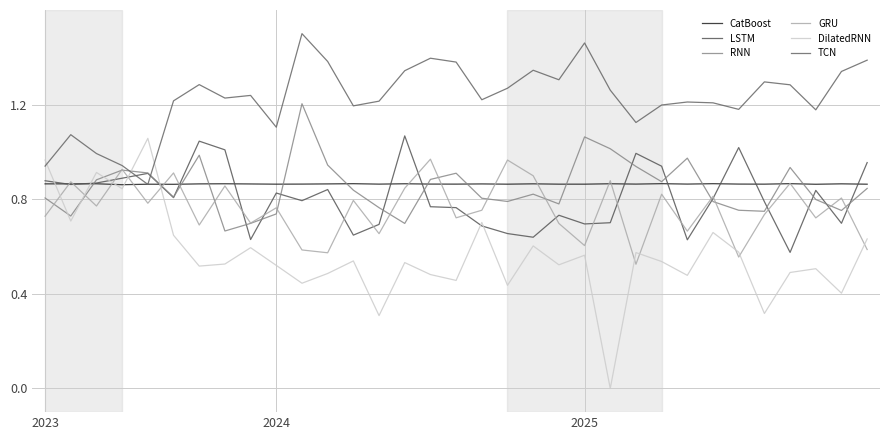

At how many categories does at least one series exceed 0?

33